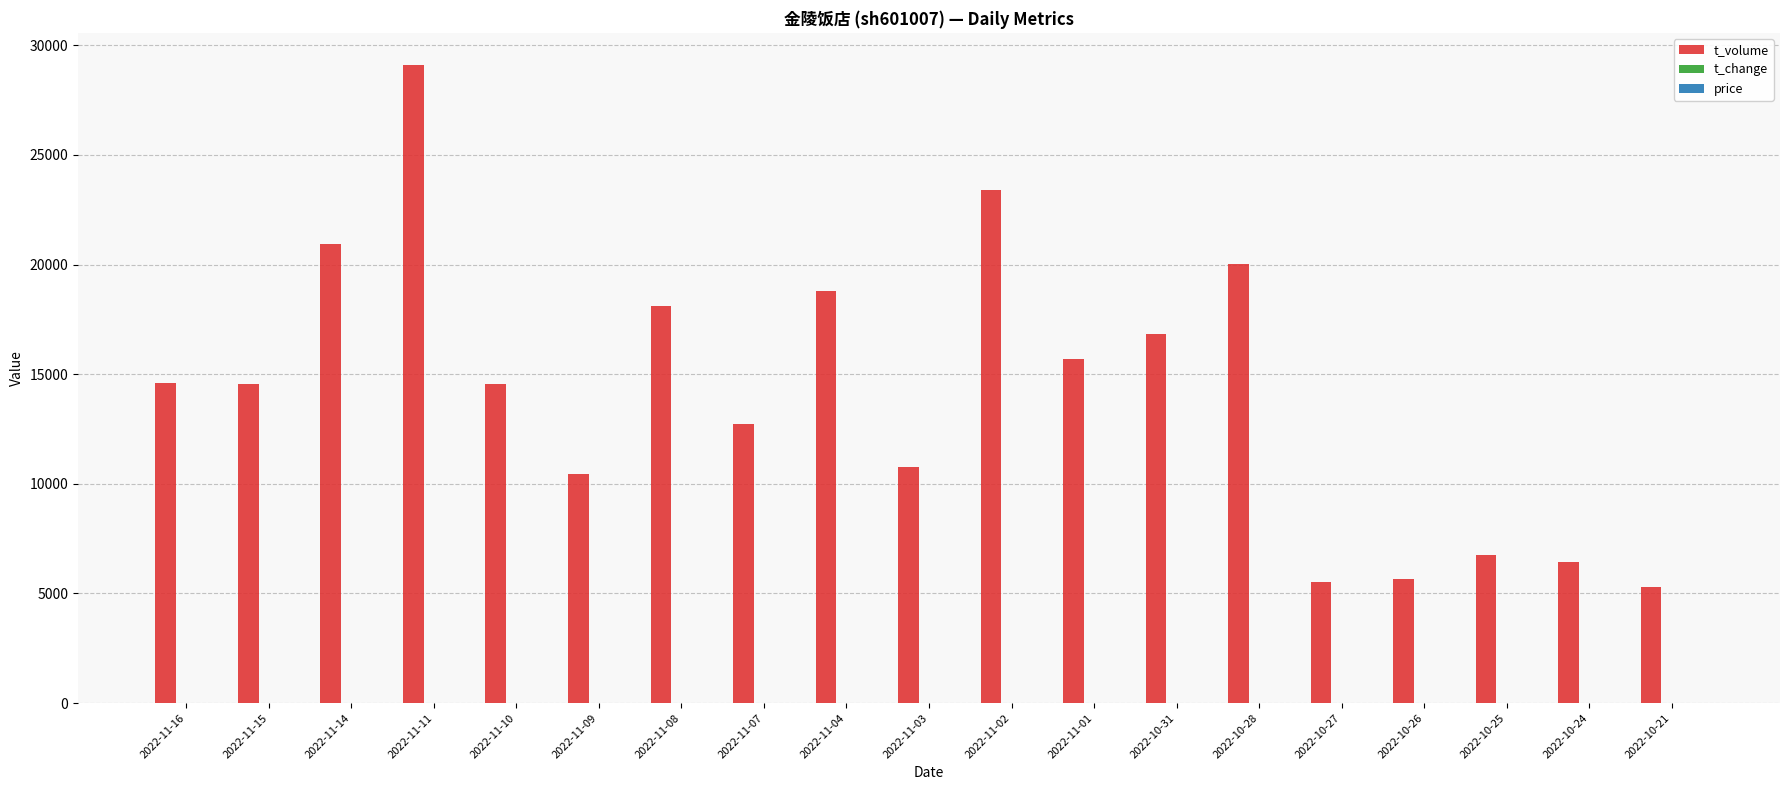

Which category has the highest value across all series?

2022-11-11